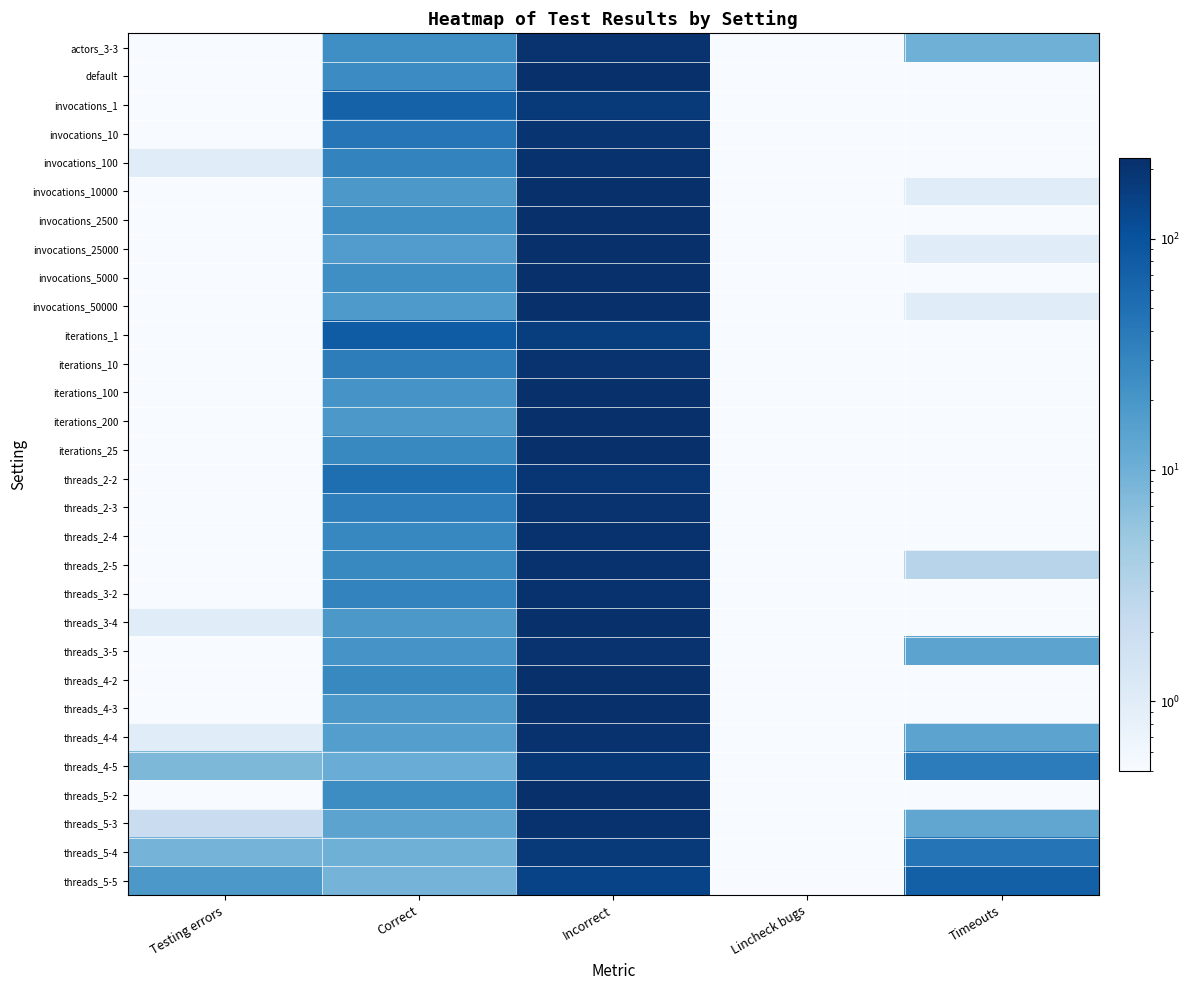

What is the spread (max minus min) of values at Incorrect?

82.0